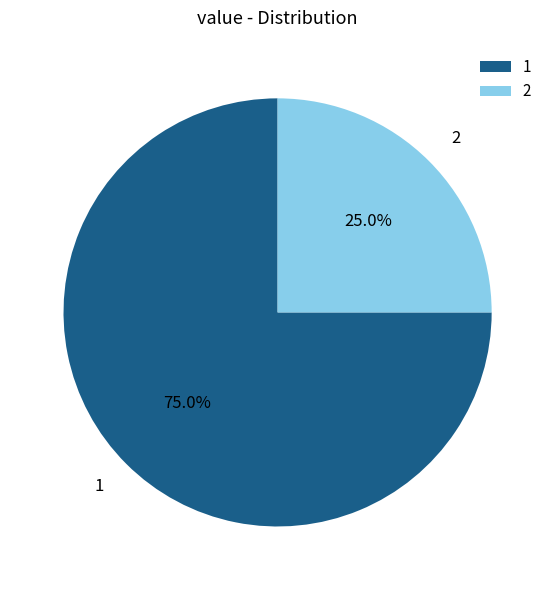

How many slices are in this pie chart?

2